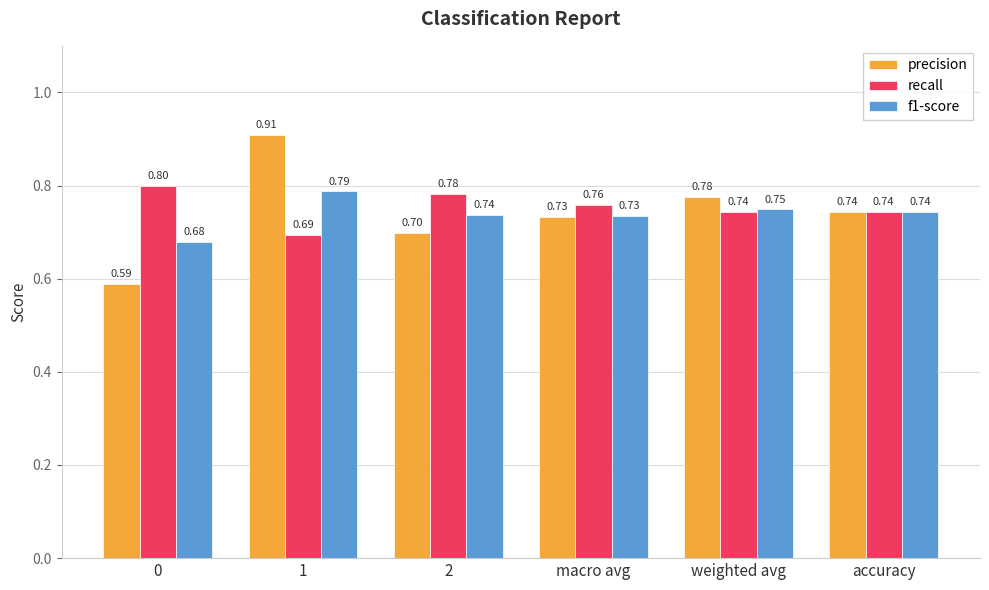

The value of f1-score at 0 is 0.7. True or false?

True